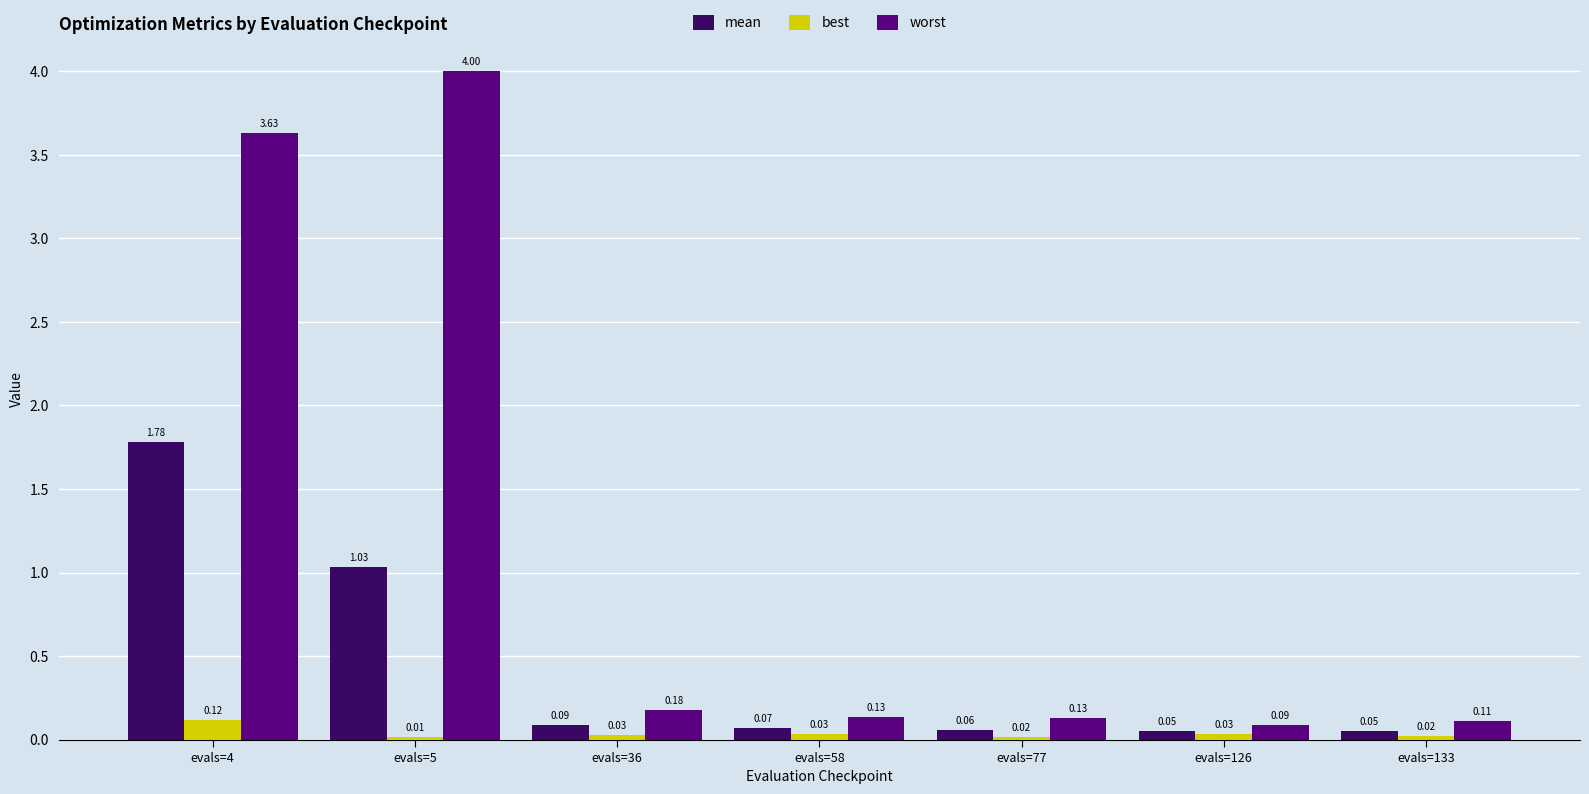

Count the best values in the range 0 to 1.

7